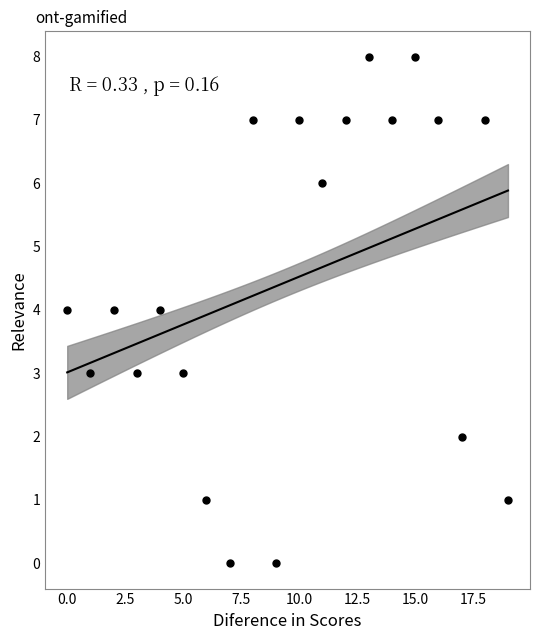

What is the range of Y values (max minus min)?

8